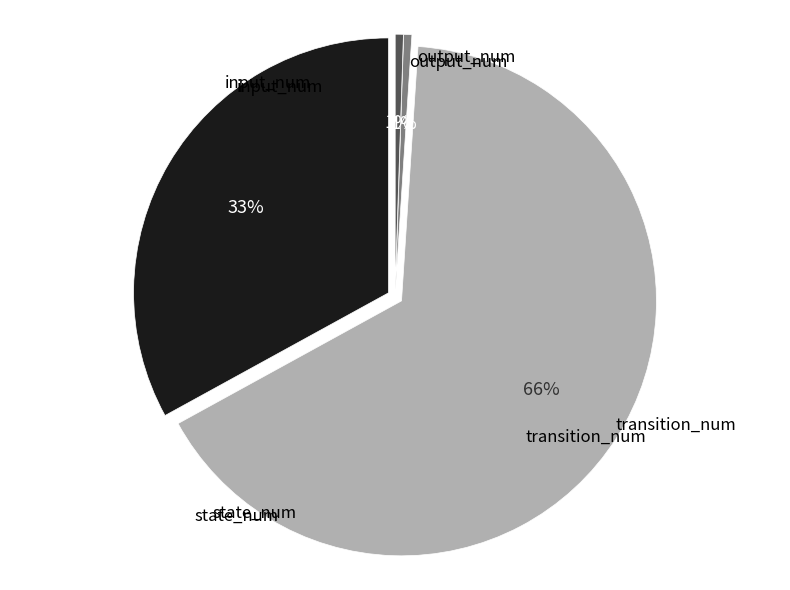

Which has a higher value, output_num or state_num?

state_num